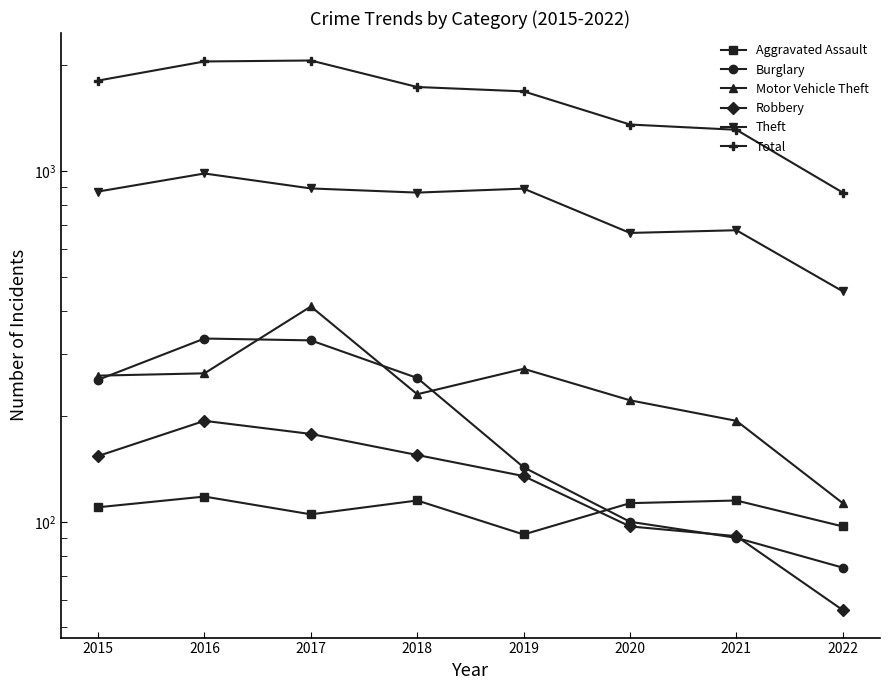

What is the sum of the Total values at 2019 and 2017?

3753